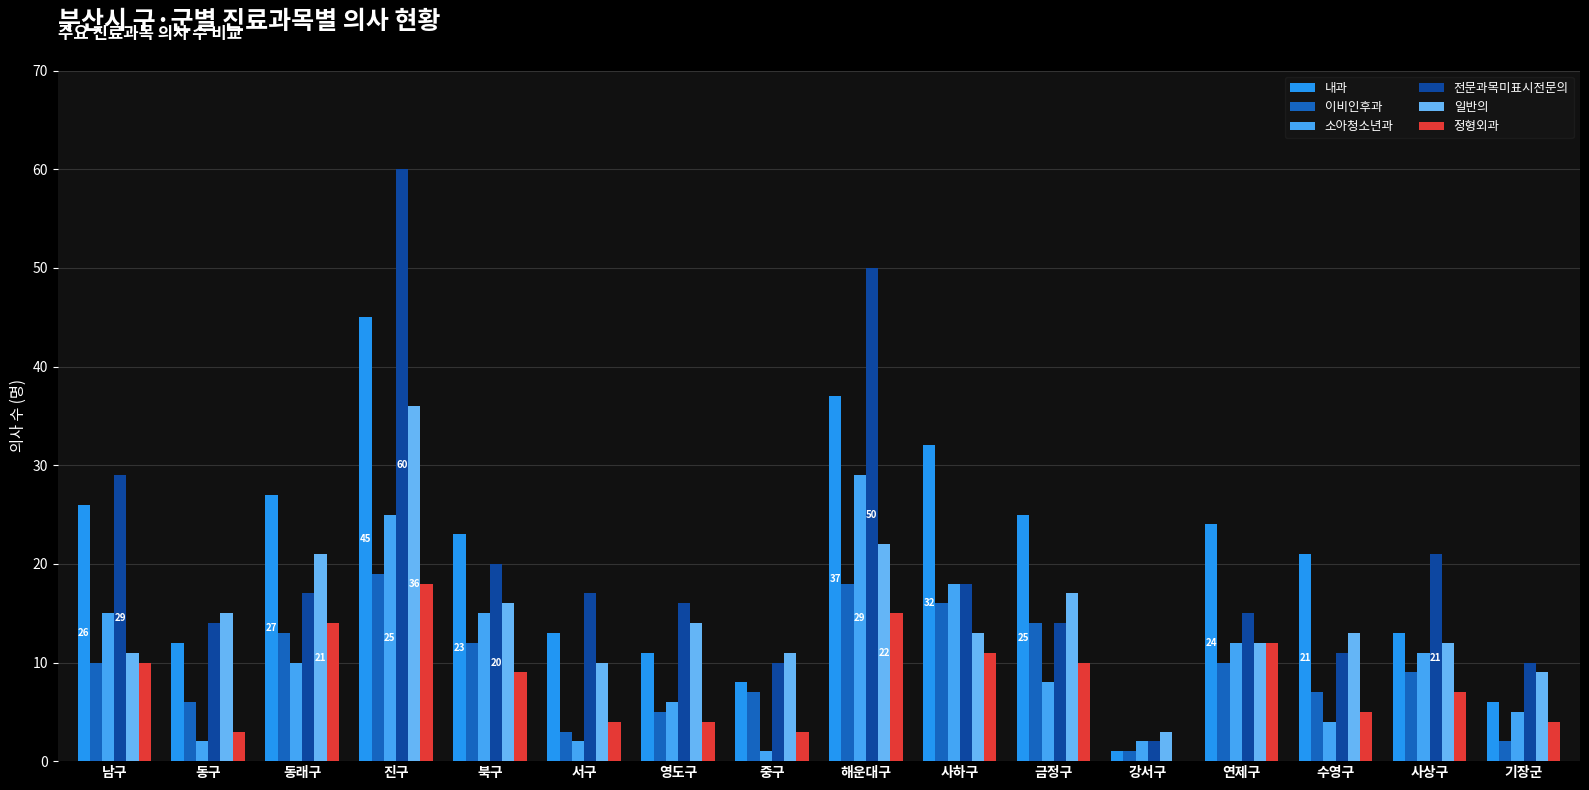

How many groups of bars are there?

16